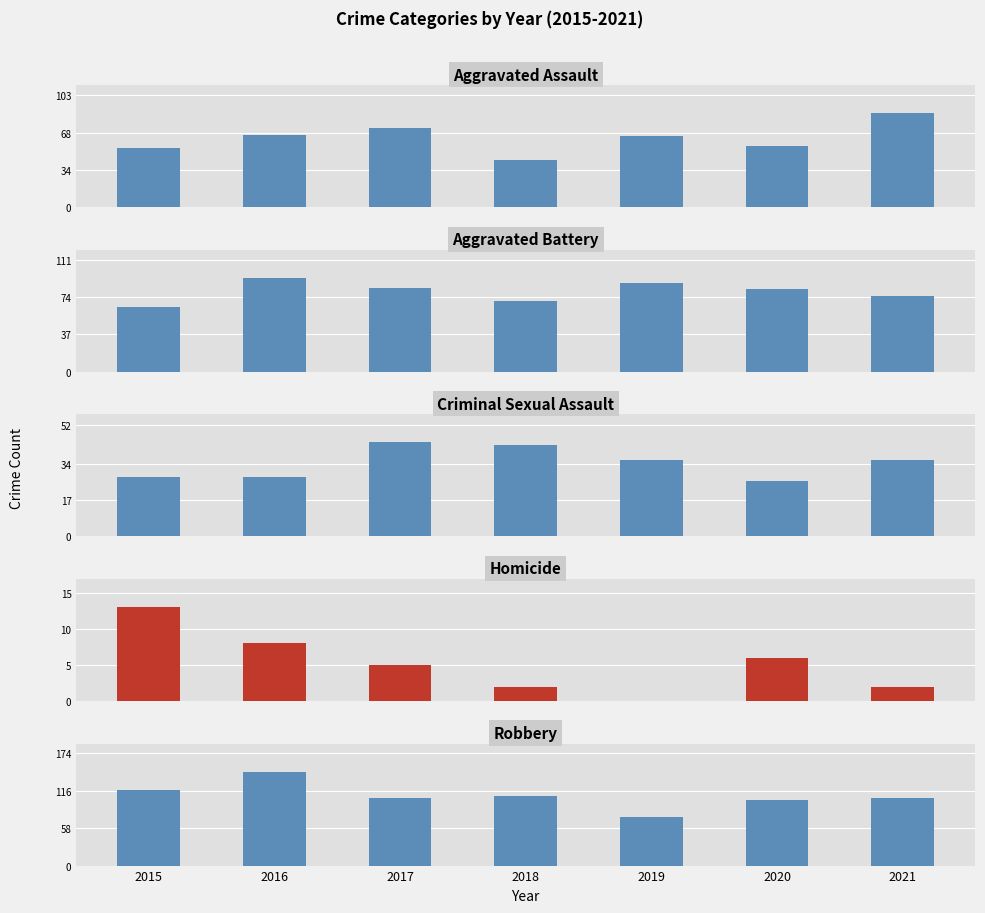

How many groups of bars are there?

7